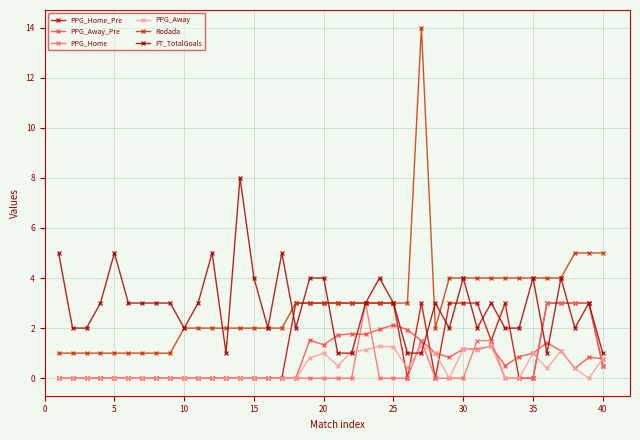

At which category does PPG_Home_Pre reach its first local valley?

25